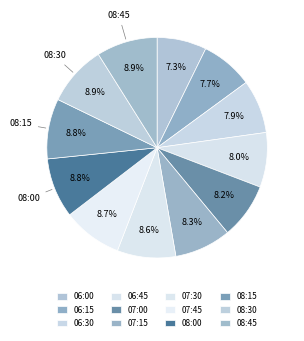

The 08:30 slice represents 20% of the pie. True or false?

False